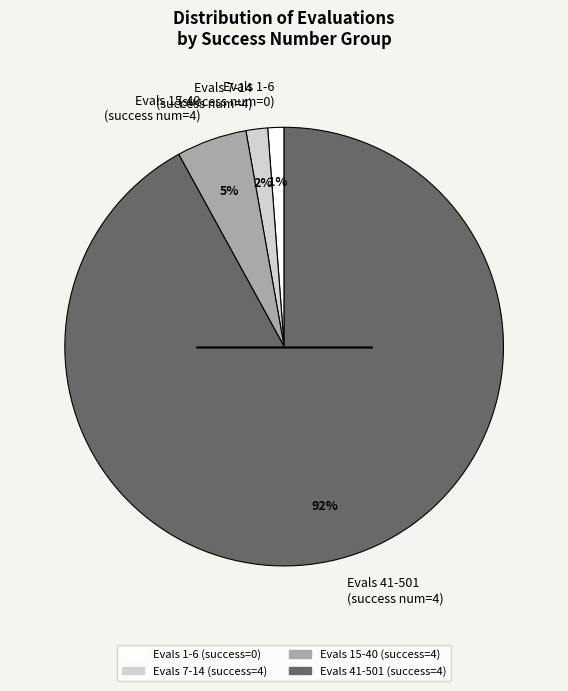

Which slice represents more than half of the pie?

Evals 41-501 (success num=4)